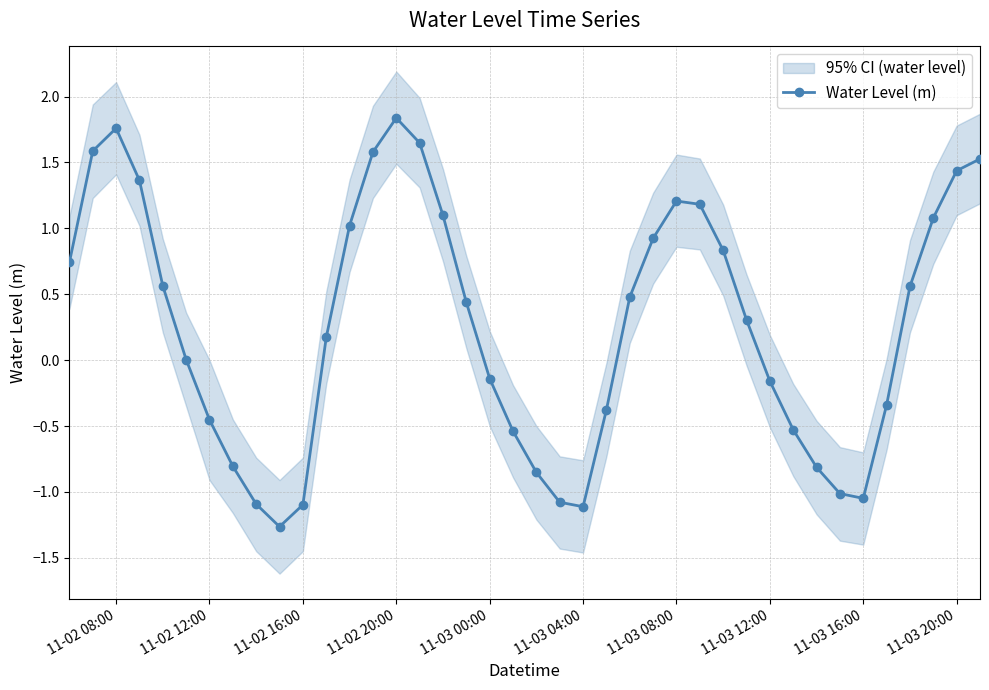

True or false: Water Level (m) has more than 2 points higher than both neighbors.

True